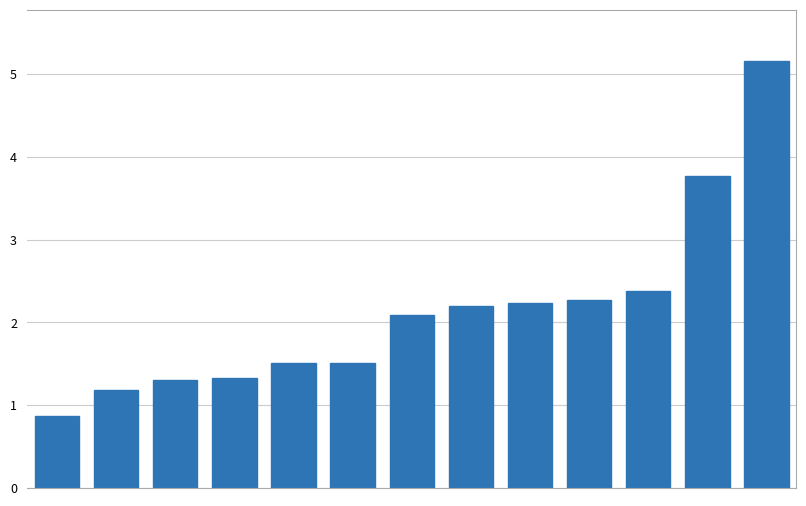

What is the value of the 3rd bar from the left?

1.3